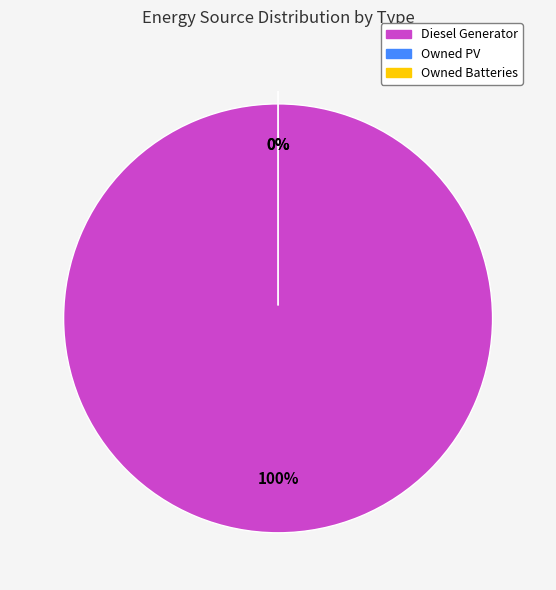

Is Diesel Generator the majority of the pie?

Yes